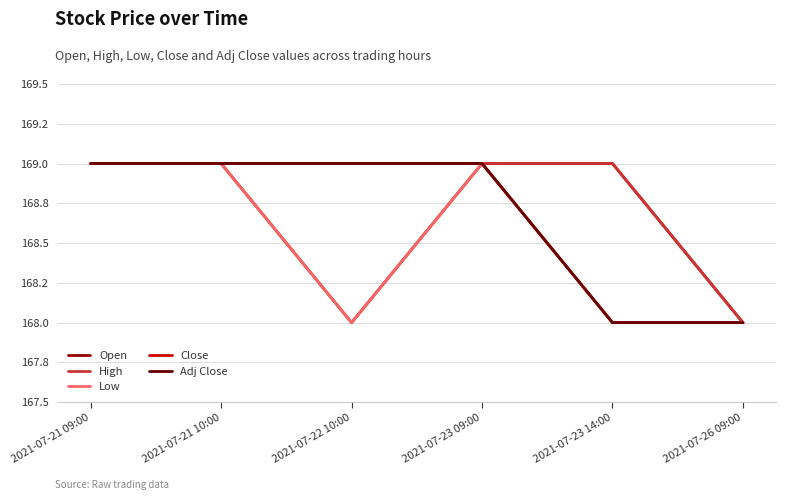

Does the chart display data point markers on the line(s)?

No